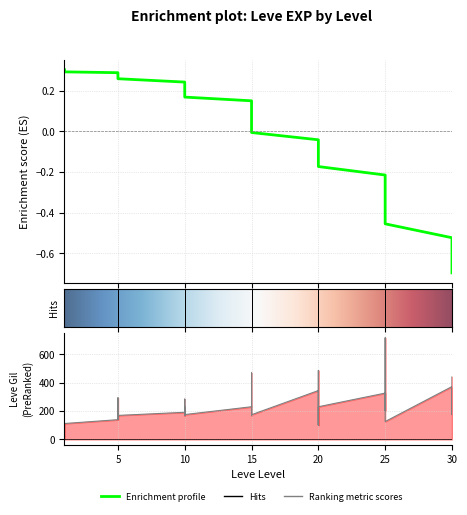

True or false: there are more than 2 points higher than both neighbors.

True